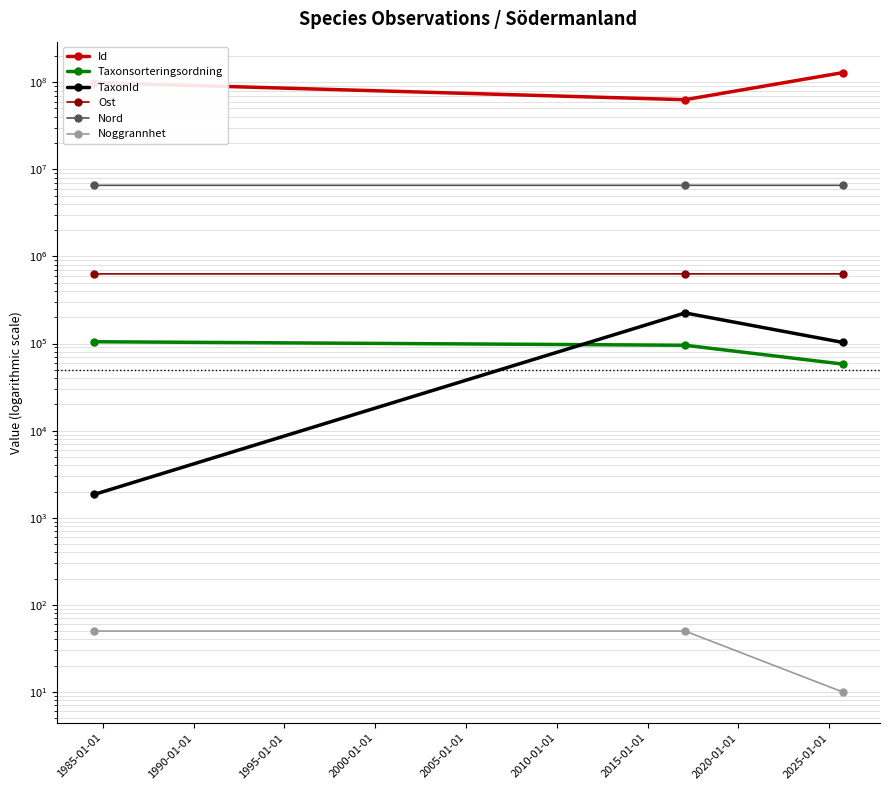

How many lines are shown in the chart?

6